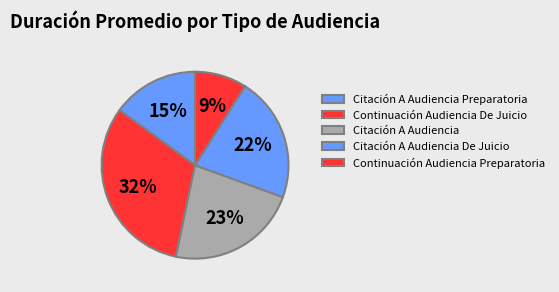

How much of the chart is everything except Citación A Audiencia Preparatoria?

85.0%